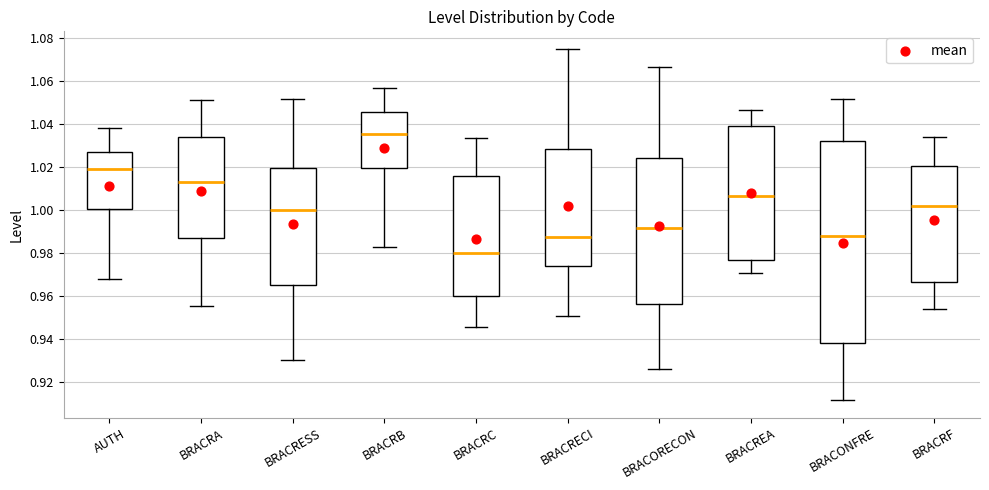

Reading left to right, read every box against the y-axis: the position of its median line, the range the box covers, and the ends of its whiskers. The values are not printed on the chart, so give them approximately, as read against the axis.

AUTH: median 1.018, box 1.000 to 1.026, whiskers 0.968 to 1.038
BRACRA: median 1.012, box 0.986 to 1.034, whiskers 0.956 to 1.052
BRACRESS: median 1.000, box 0.966 to 1.020, whiskers 0.930 to 1.052
BRACRB: median 1.036, box 1.020 to 1.046, whiskers 0.982 to 1.056
BRACRC: median 0.980, box 0.960 to 1.016, whiskers 0.946 to 1.034
BRACRECI: median 0.988, box 0.974 to 1.028, whiskers 0.950 to 1.074
BRACORECON: median 0.992, box 0.956 to 1.024, whiskers 0.926 to 1.066
BRACREA: median 1.006, box 0.976 to 1.040, whiskers 0.970 to 1.046
BRACONFRE: median 0.988, box 0.938 to 1.032, whiskers 0.912 to 1.052
BRACRF: median 1.002, box 0.966 to 1.020, whiskers 0.954 to 1.034